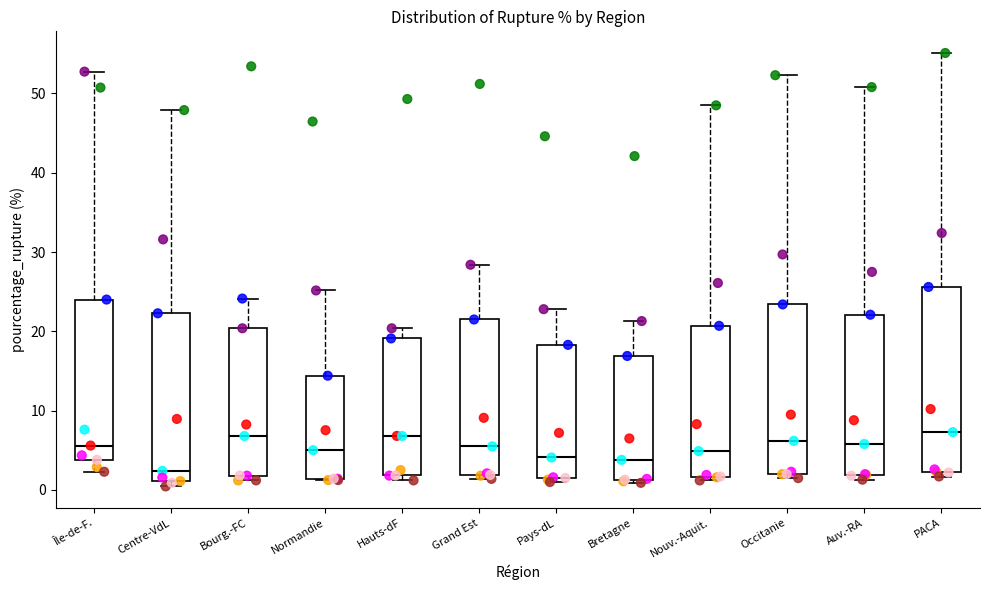

Which box's median line is the lowest?

Centre-VdL